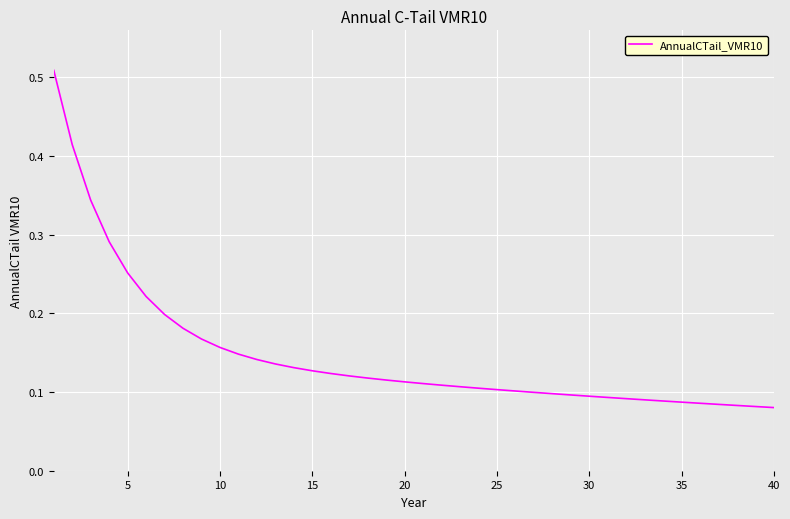

True or false: the data shows 0.1 at 5.

False